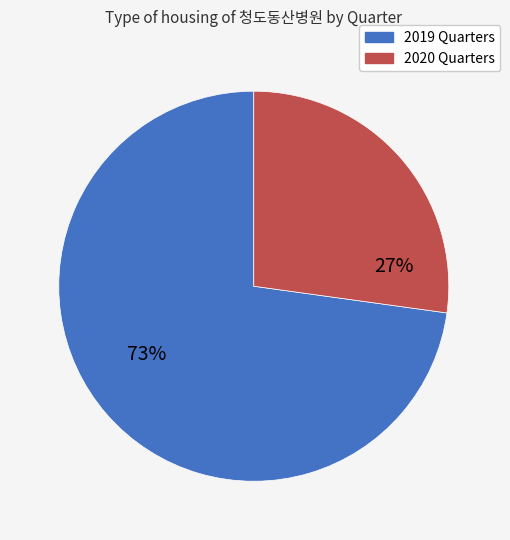

Which has a higher value, 2020 Quarters or 2019 Quarters?

2019 Quarters